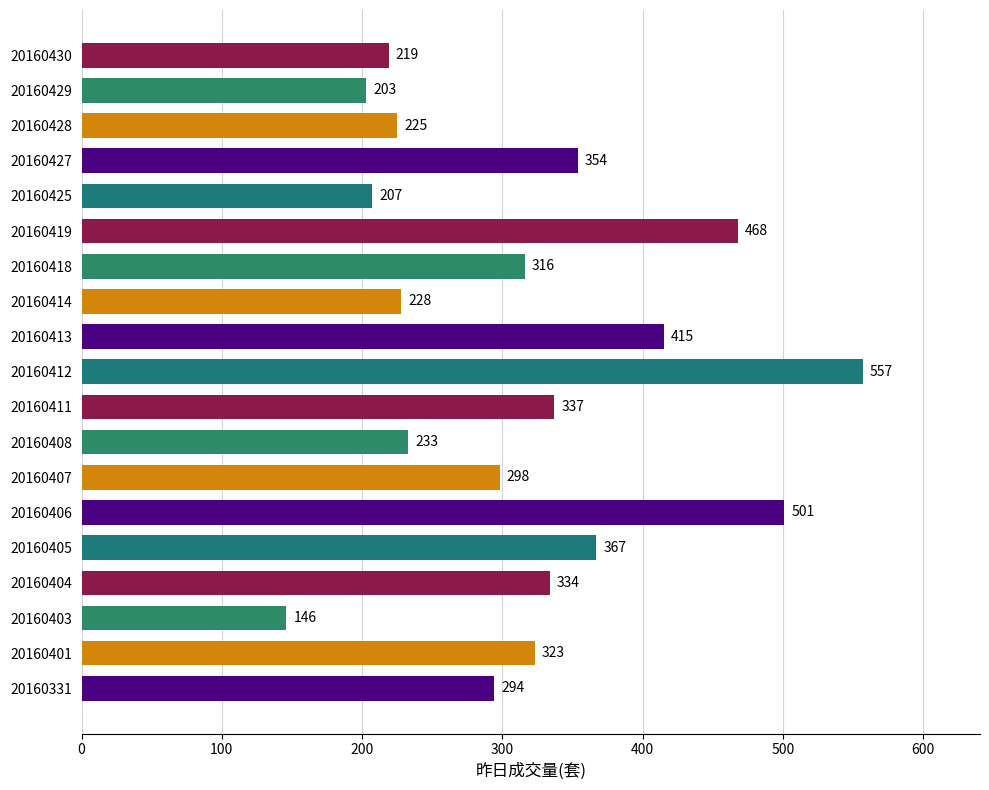

Reading top to bottom, transcribe all the data shown in this chart.

20160430=219	20160429=203	20160428=225	20160427=354	20160425=207	20160419=468	20160418=316	20160414=228	20160413=415	20160412=557	20160411=337	20160408=233	20160407=298	20160406=501	20160405=367	20160404=334	20160403=146	20160401=323	20160331=294